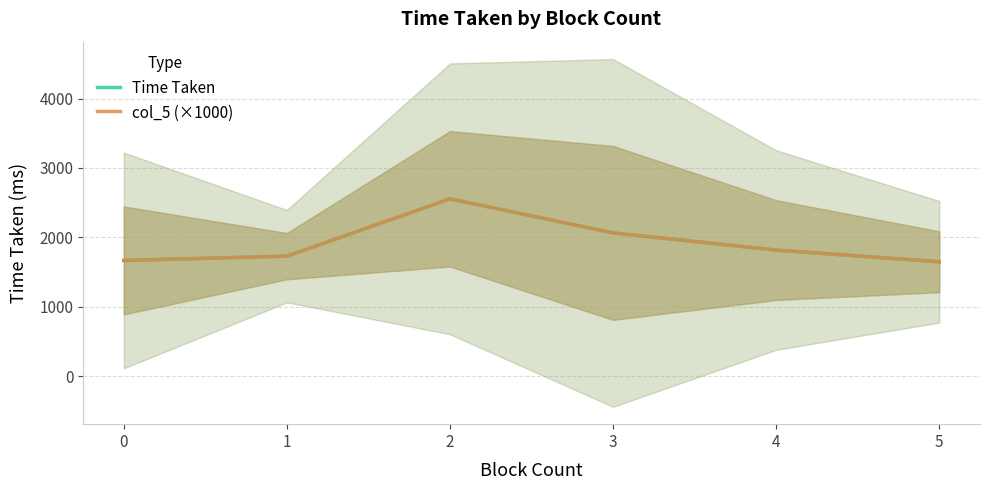

At which category is the sum across all series the highest?

2